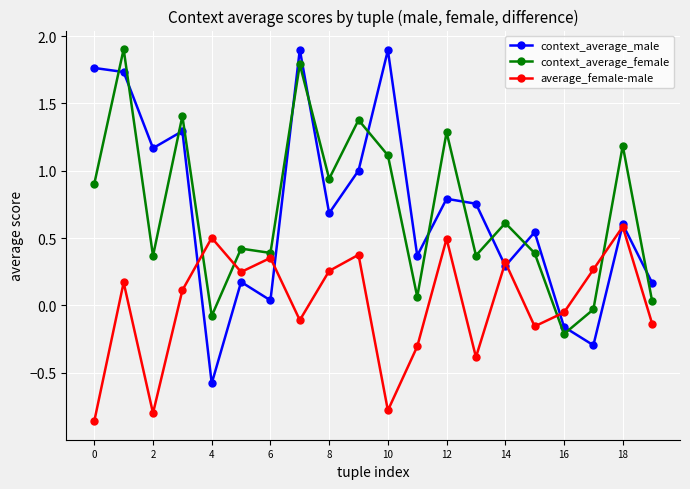

What is the maximum value shown in the chart?

1.9